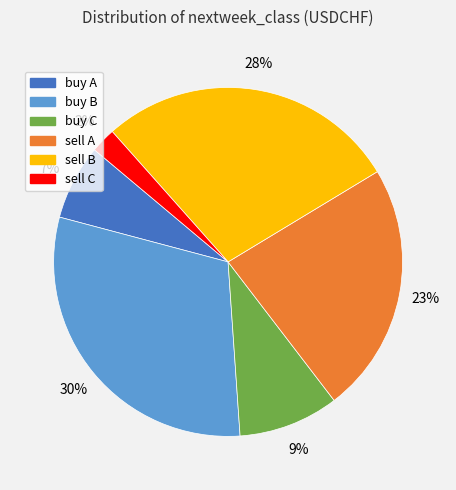

Count the number of slices in the pie.

6